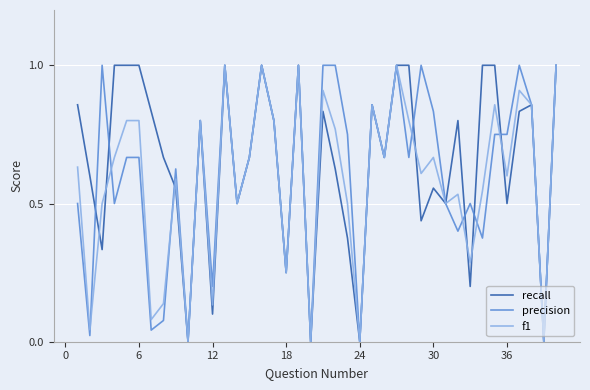

True or false: precision has a value of 0.0 at 24.

True